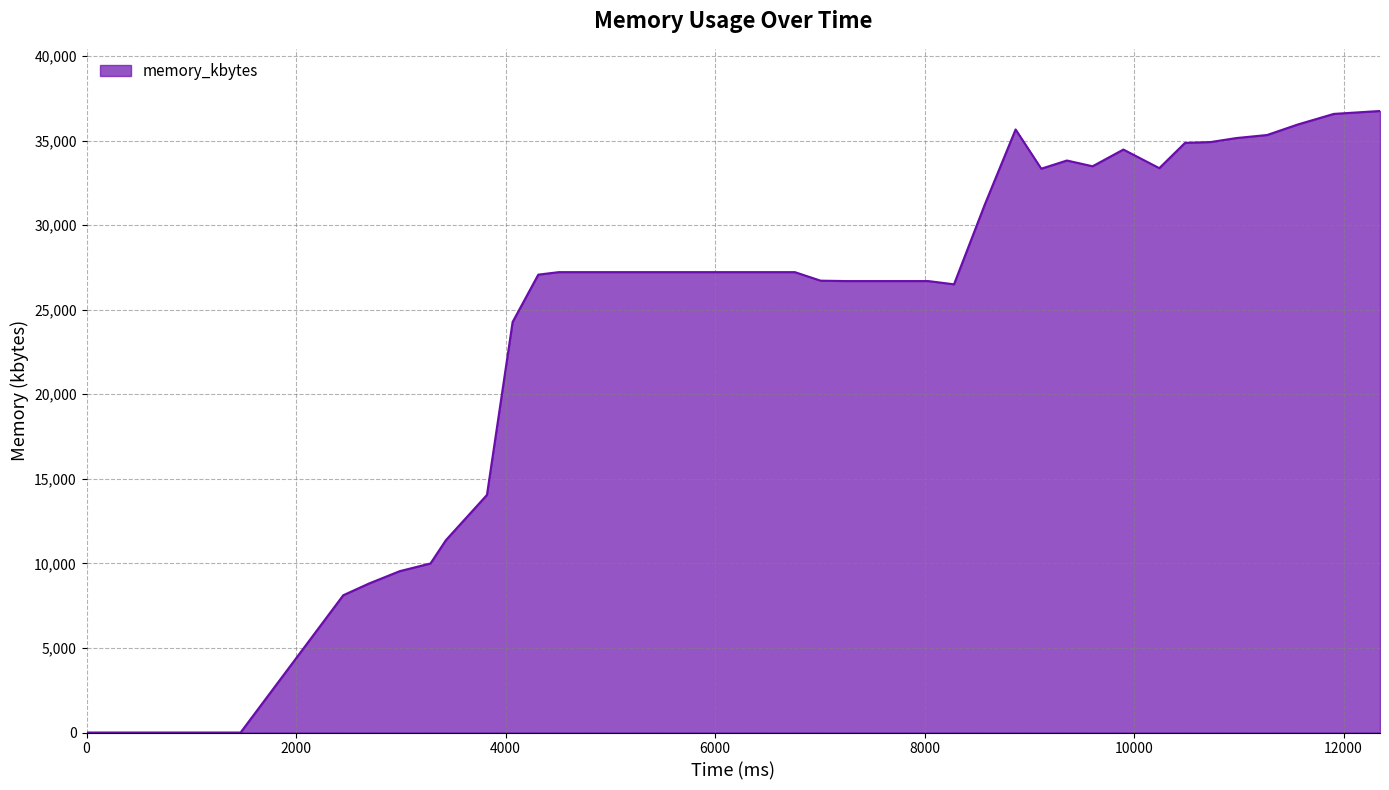

How many lines are shown in the chart?

1